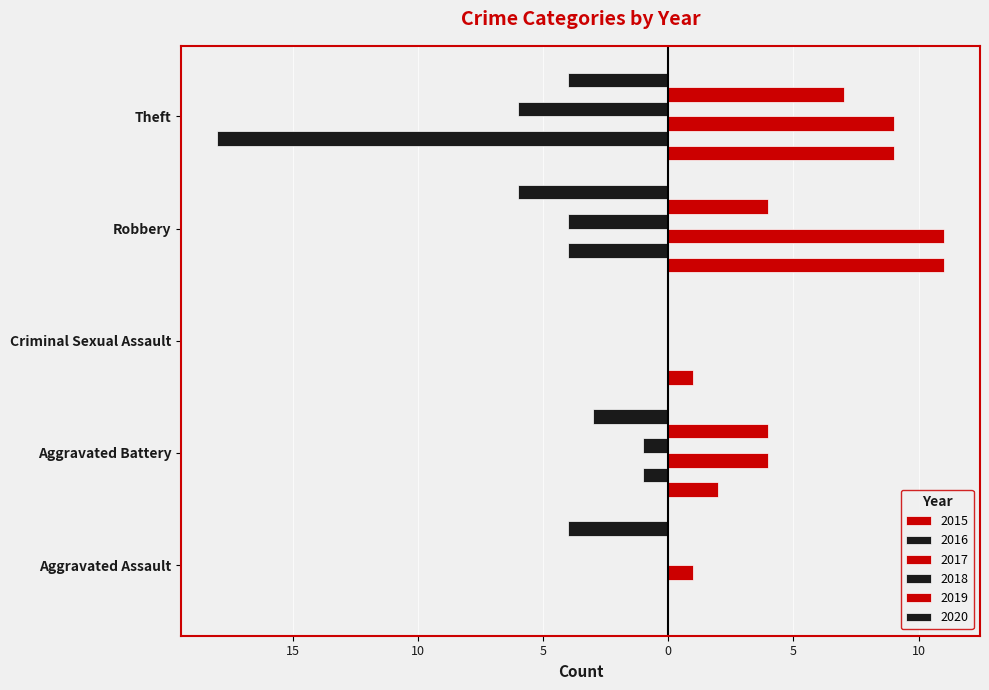

Is it true that 2019 equals 3 at Theft?

False